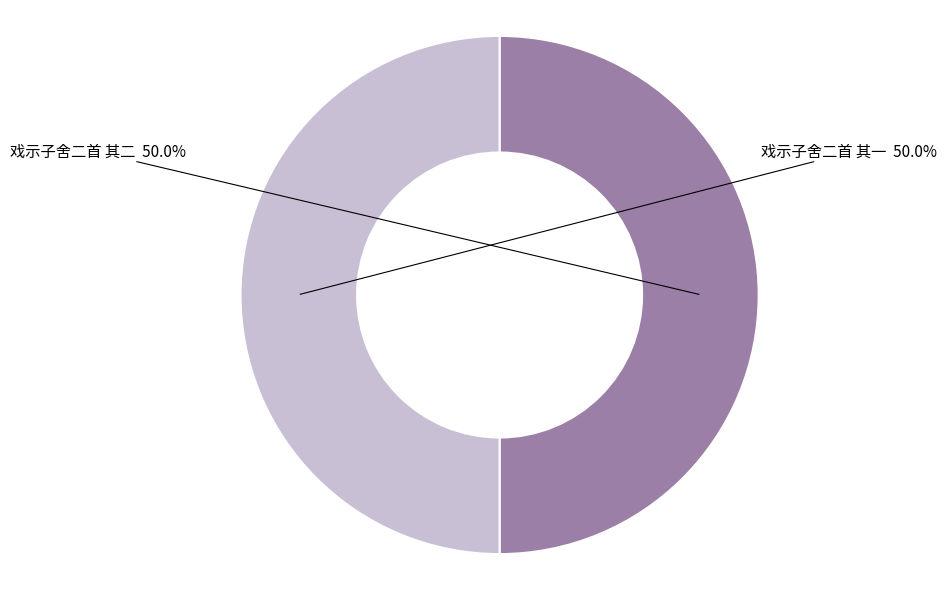

Which slice is the smallest?

戏示子舍二首 其二